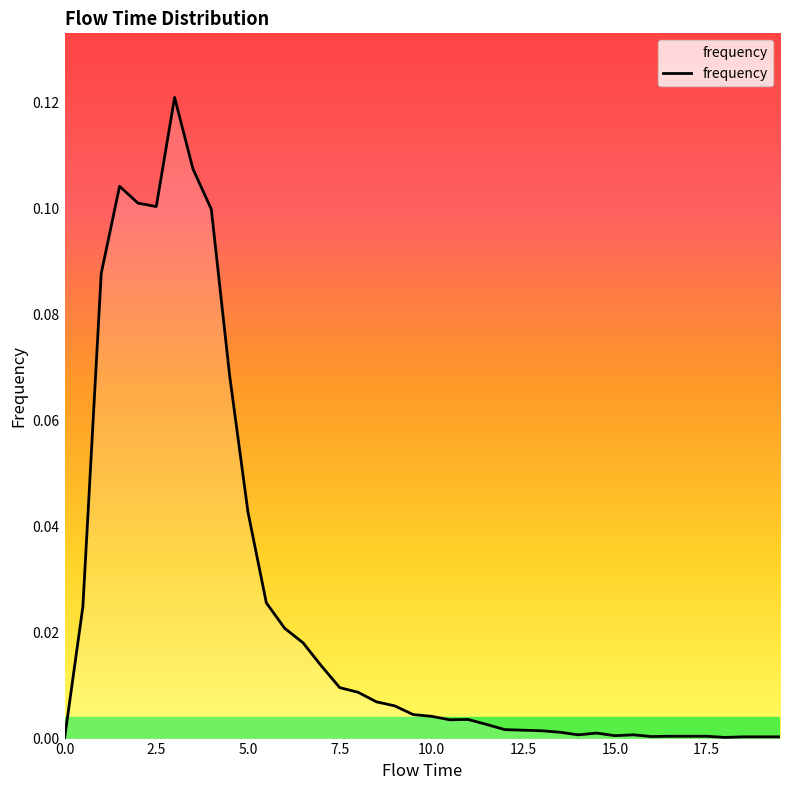

True or false: there are more than 1 points higher than both neighbors.

True